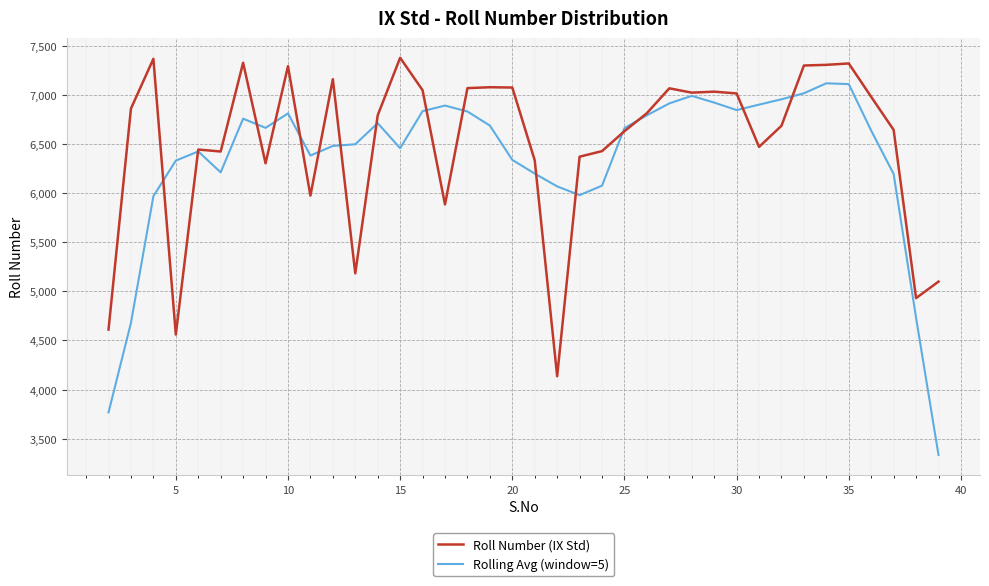

Which series has the largest range (max minus min)?

Rolling Avg (window=5)